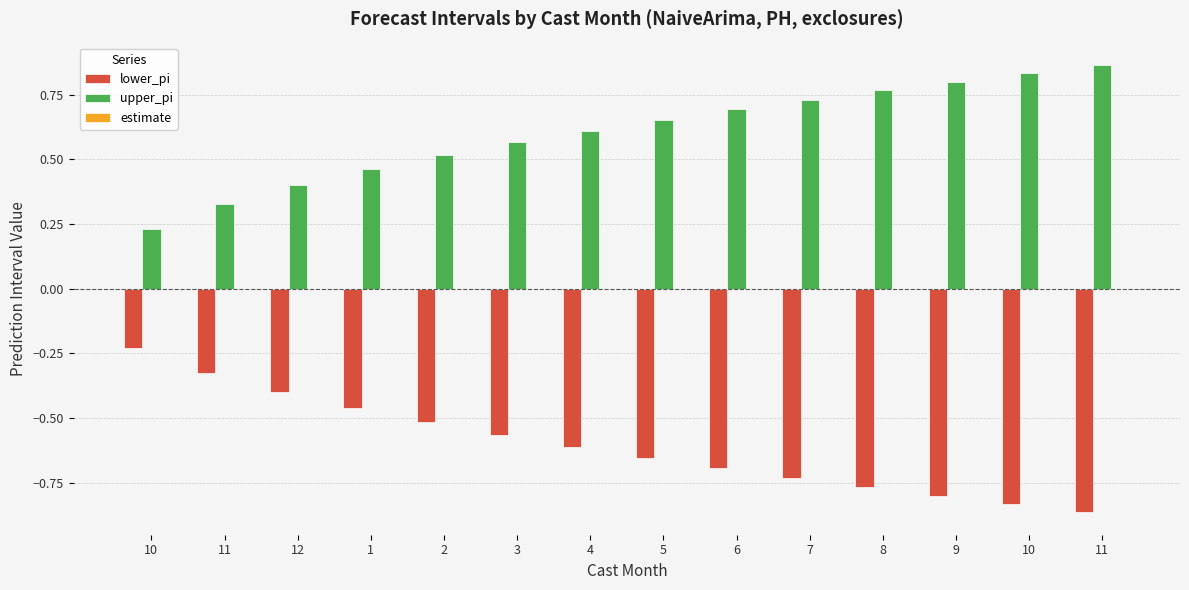

How many groups of bars are there?

14